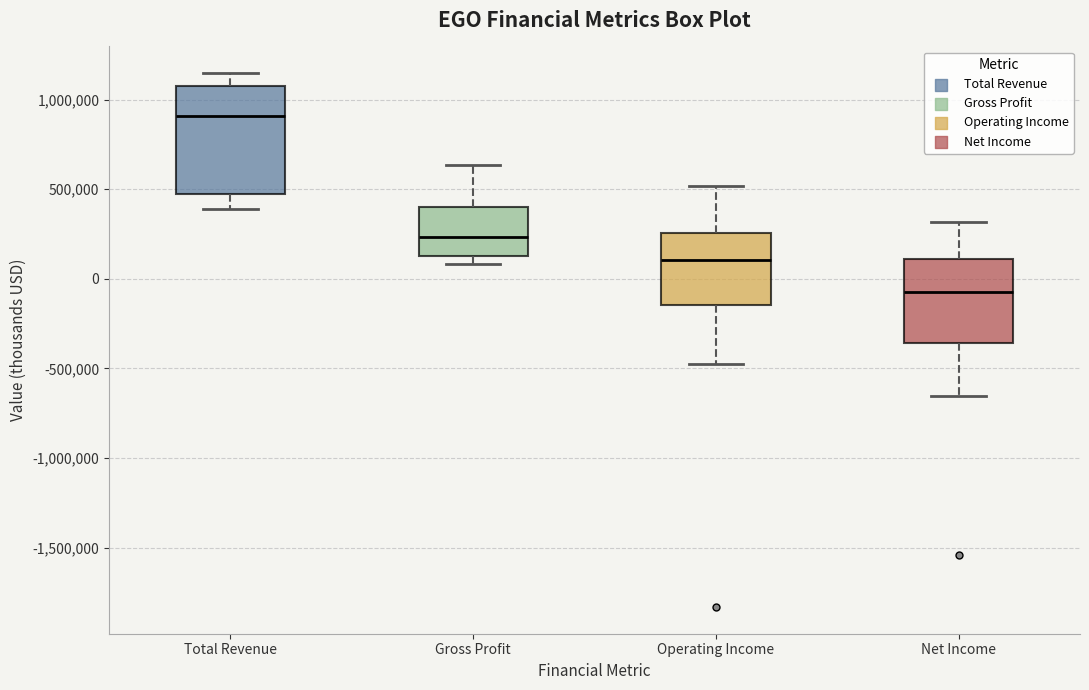

Comparing the boxes themselves (not the whiskers), which one is the tallest?

Total Revenue